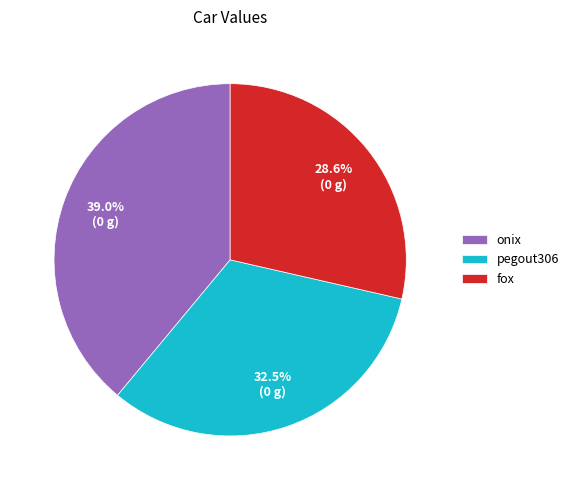

What percentage is the fox slice, to the nearest percent?

29%